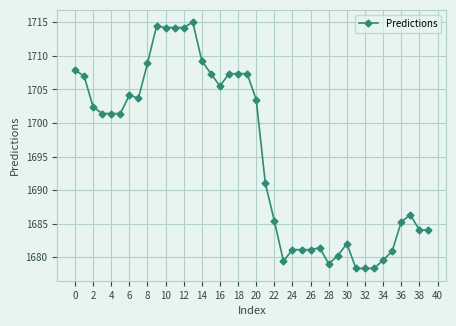

What is the difference between the second highest and second lowest values?

36.1